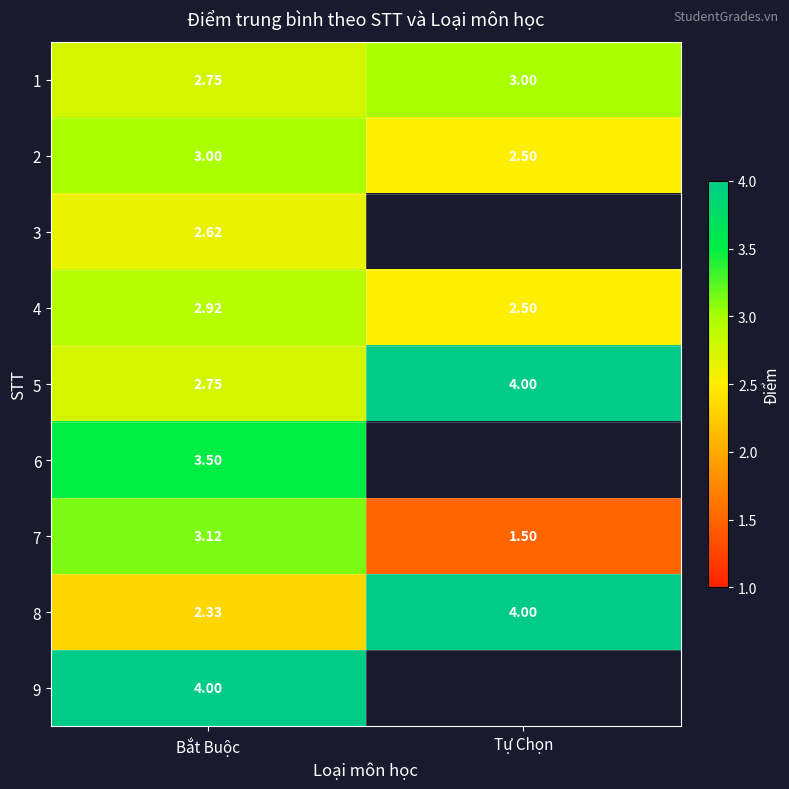

Is the value of 2 at Bắt Buộc greater than the value of 7 at Bắt Buộc?

No